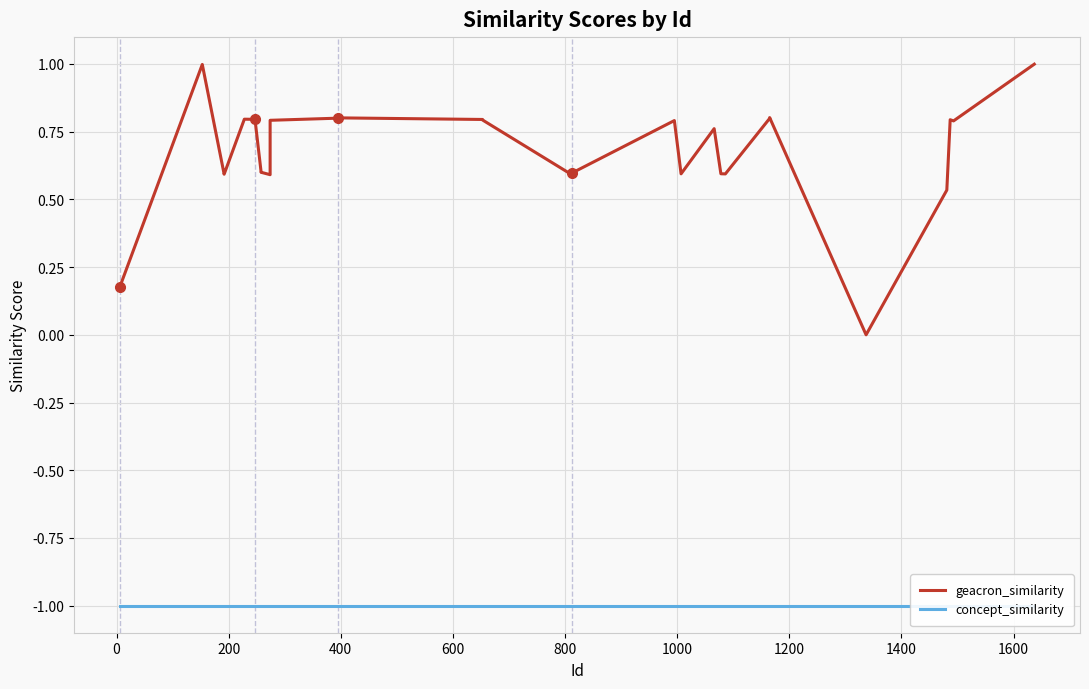

True or false: geacron_similarity has more than 1 interior local peaks.

True